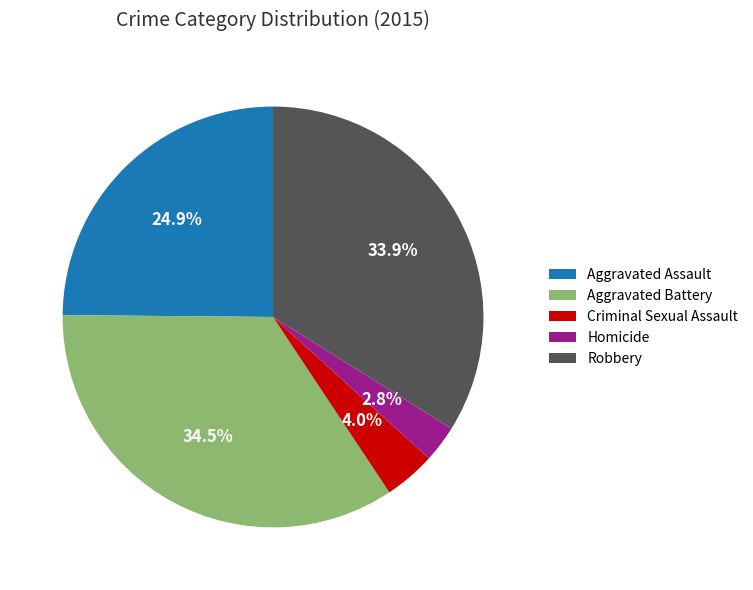

Which slice is the largest?

Aggravated Battery